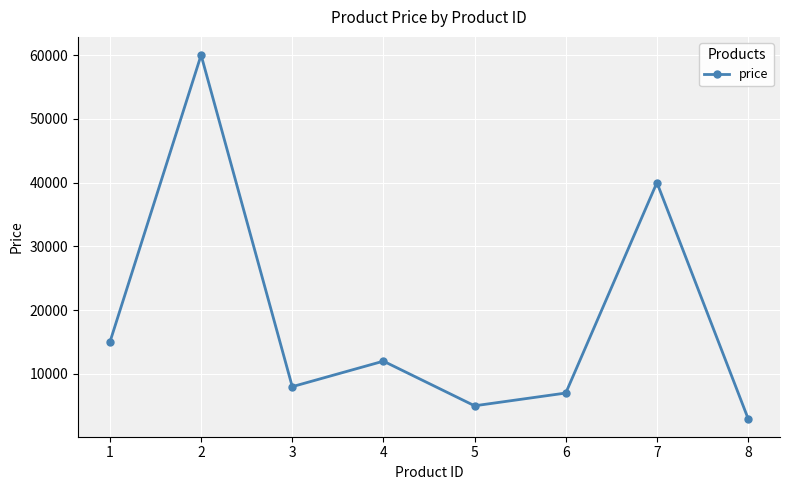

Read the value at 2, to the nearest 10.

60000